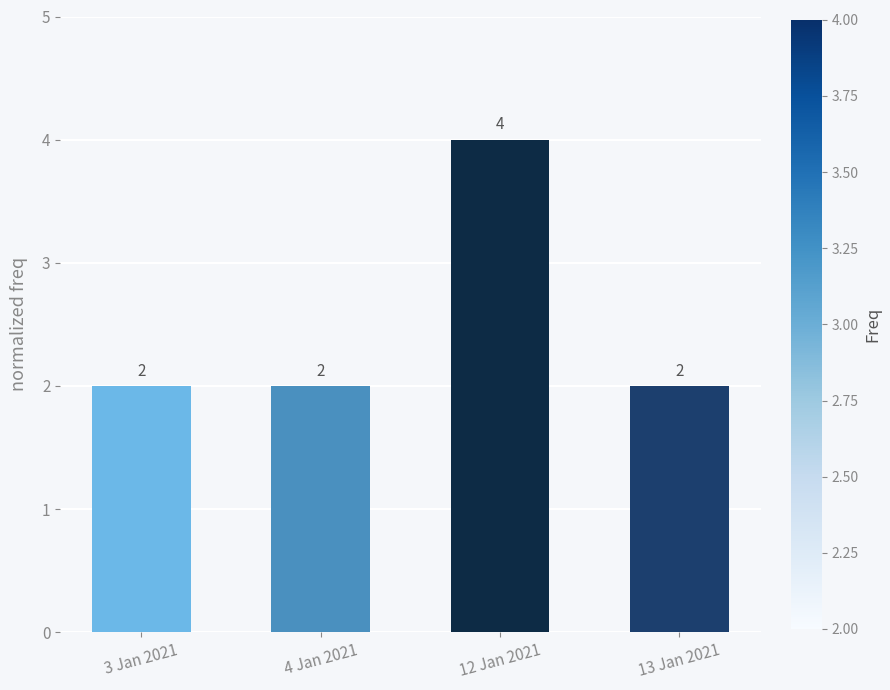

True or false: the data shows 4 at 12 Jan 2021.

True